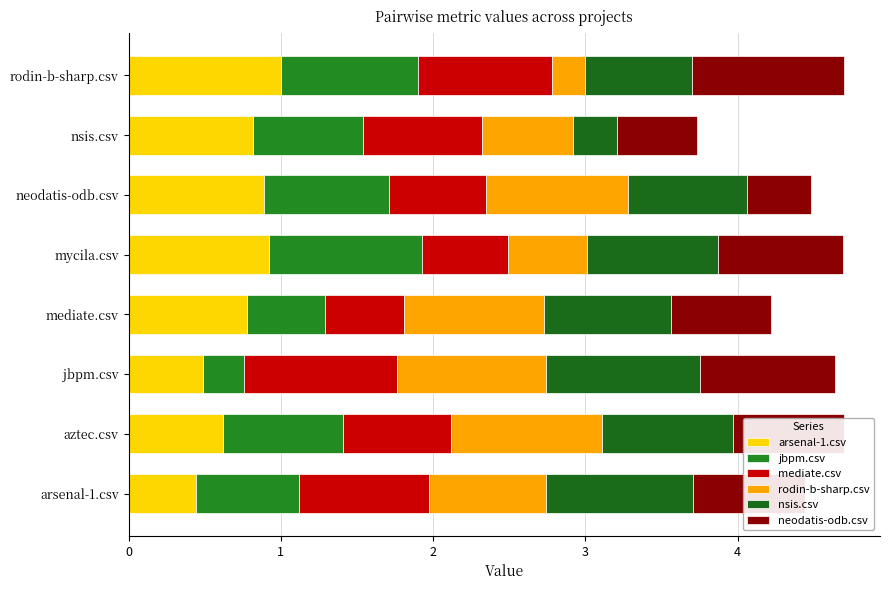

What is the difference between the maximum and second lowest values in the mediate.csv series?

0.4